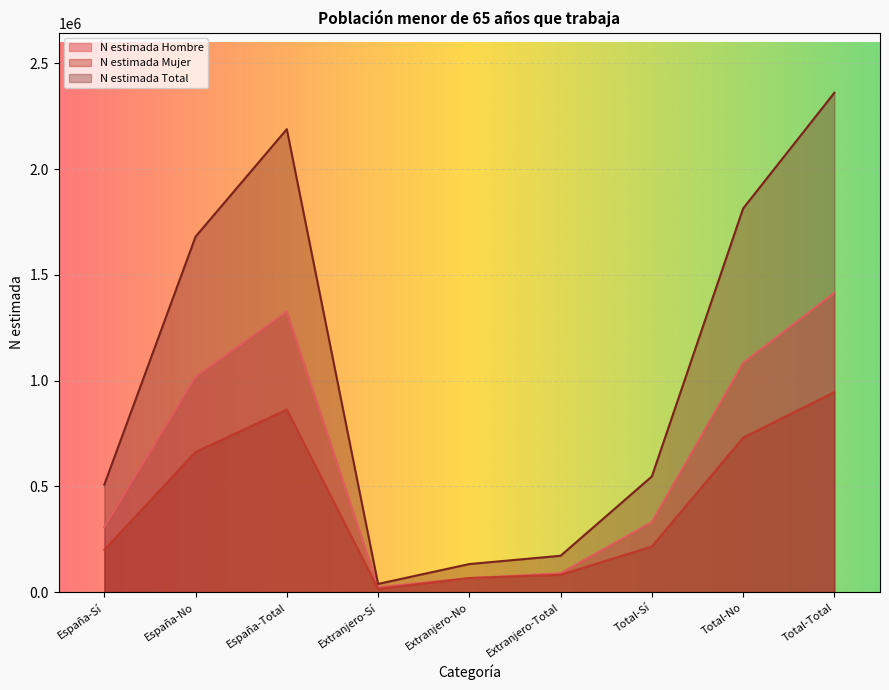

How many lines are shown in the chart?

3